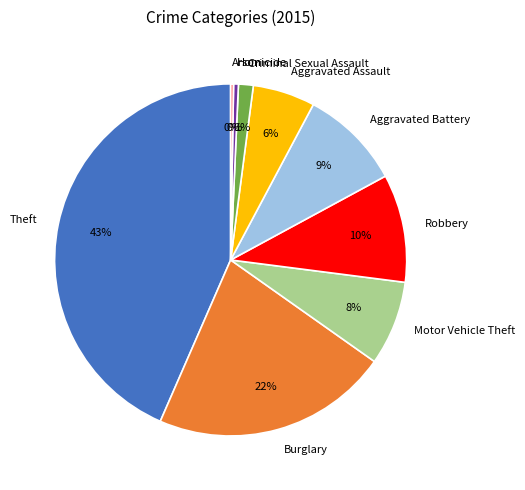

To the nearest percent, what is the combined percentage of Homicide and Burglary?

22%